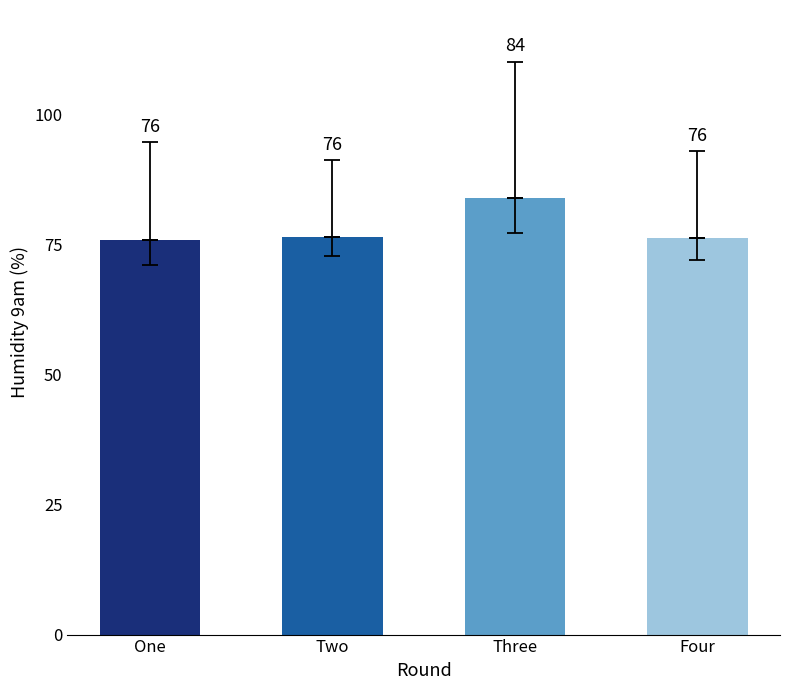

What is the difference between the maximum and minimum values?

8.0